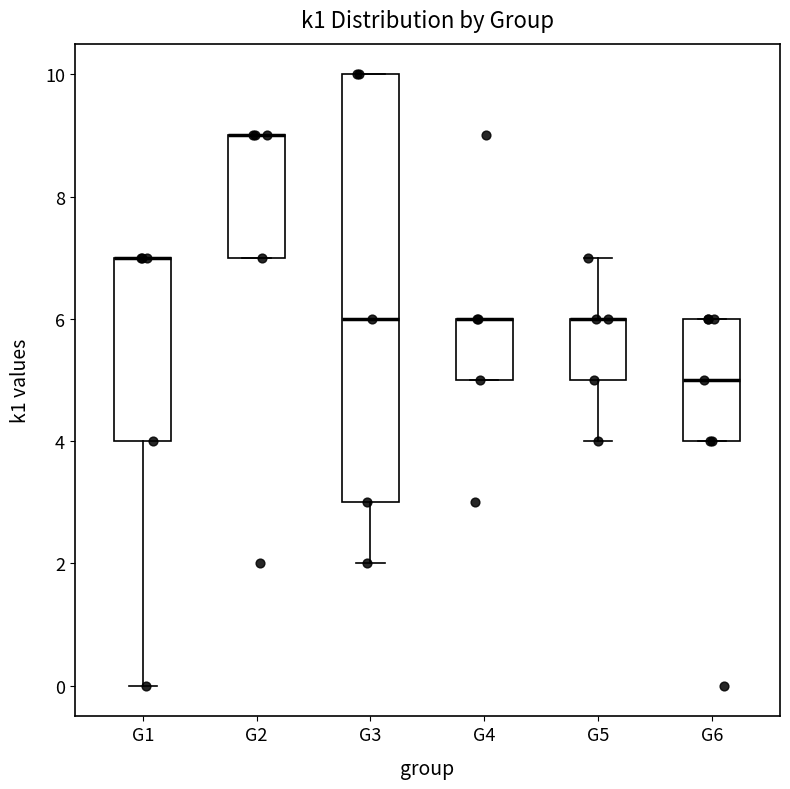

Which box is the tallest, from its lower edge to its upper edge?

G3